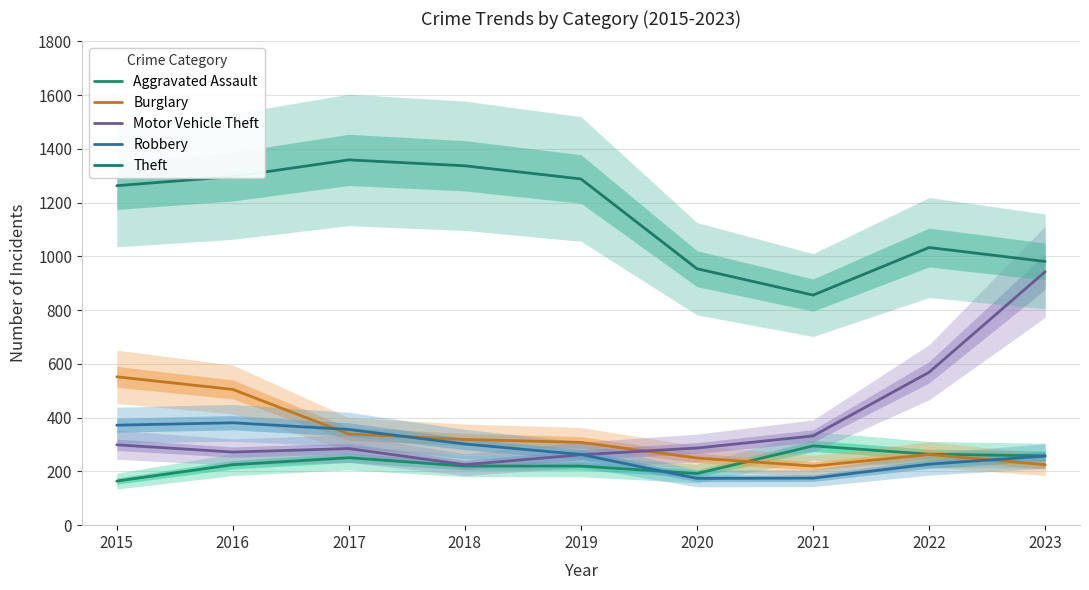

How many lines are shown in the chart?

5